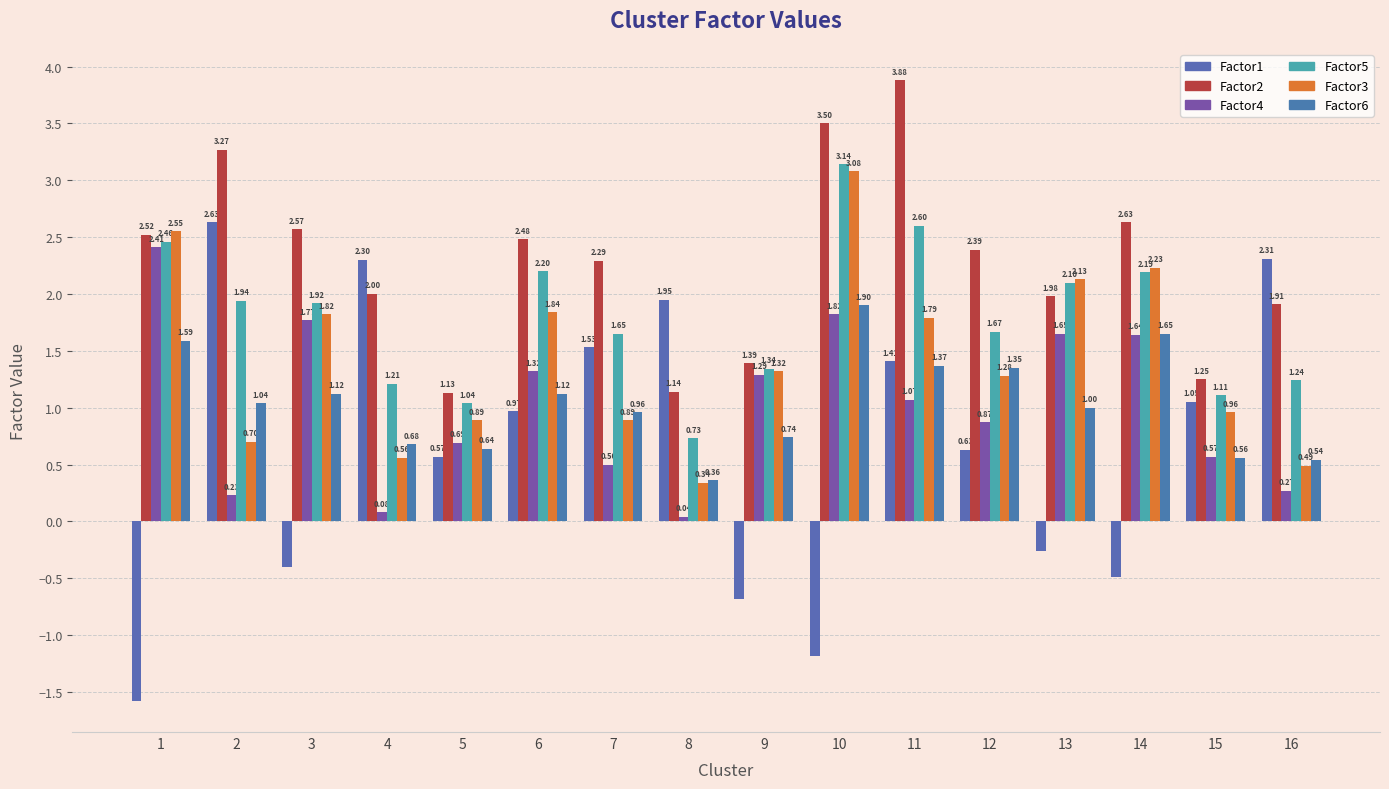

What are all the series names shown in the legend?

Factor1, Factor2, Factor4, Factor5, Factor3, Factor6